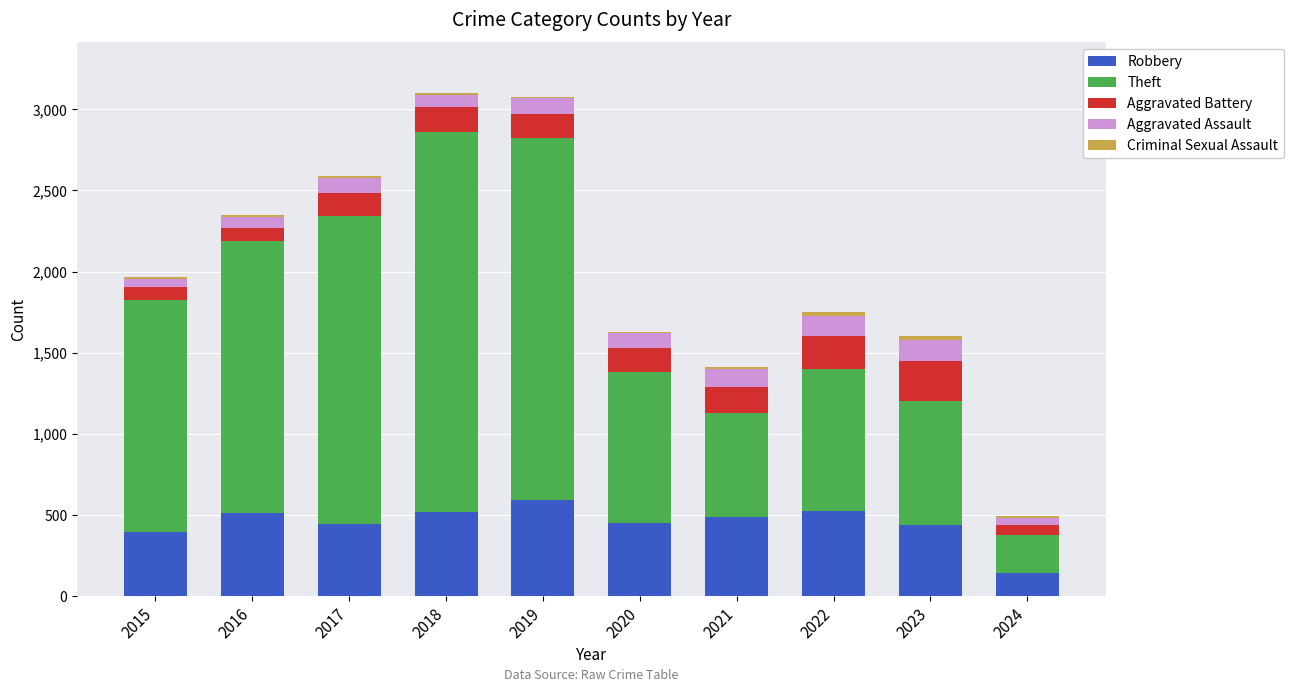

Is it true that Robbery equals 242 at 2018?

False